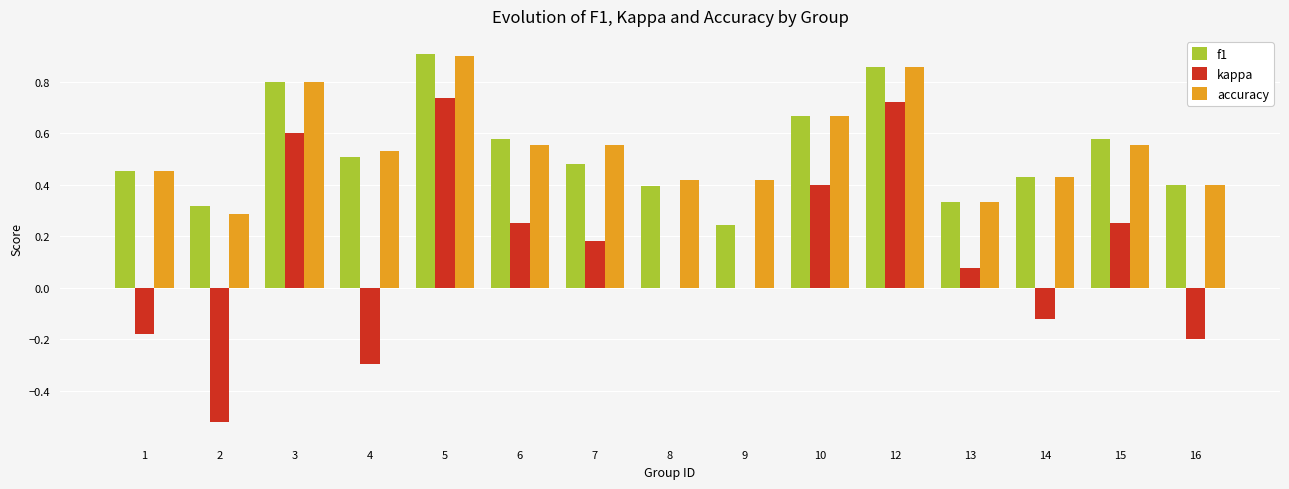

Which label corresponds to the largest value in the chart?

5